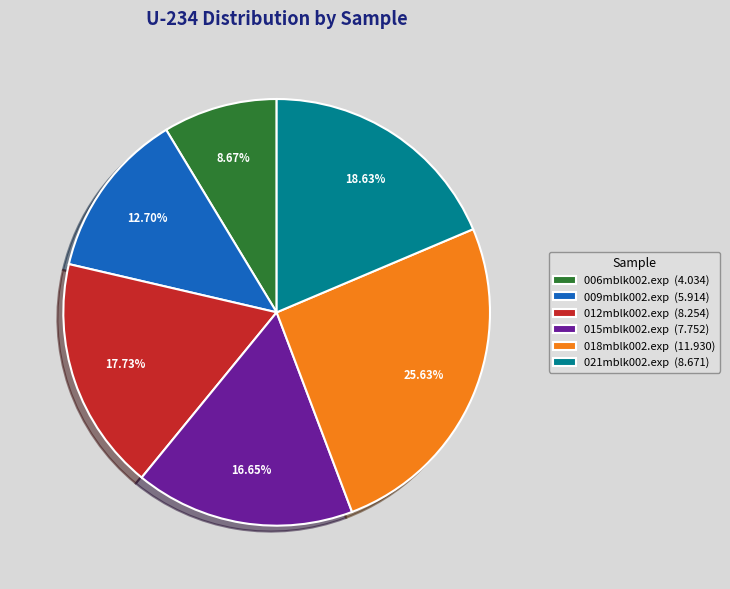

Does any single category account for the majority?

No